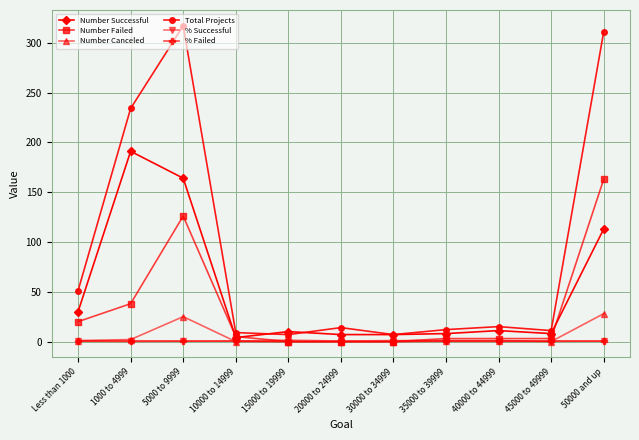

How many lines are shown in the chart?

6